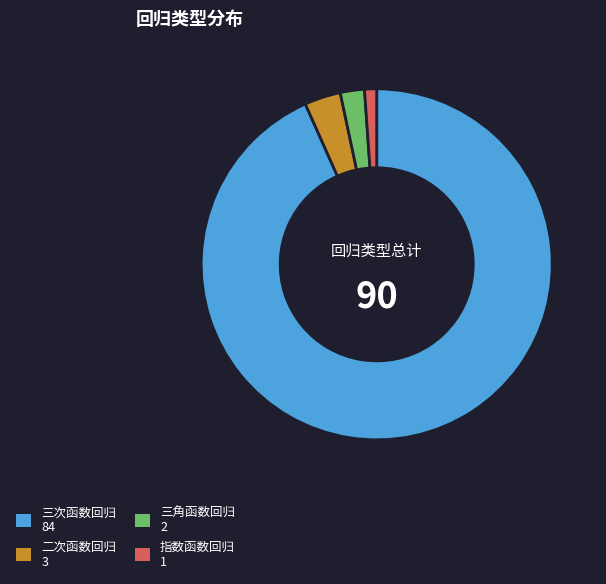

Rank the categories by value from lowest to highest.

指数函数回归, 三角函数回归, 二次函数回归, 三次函数回归